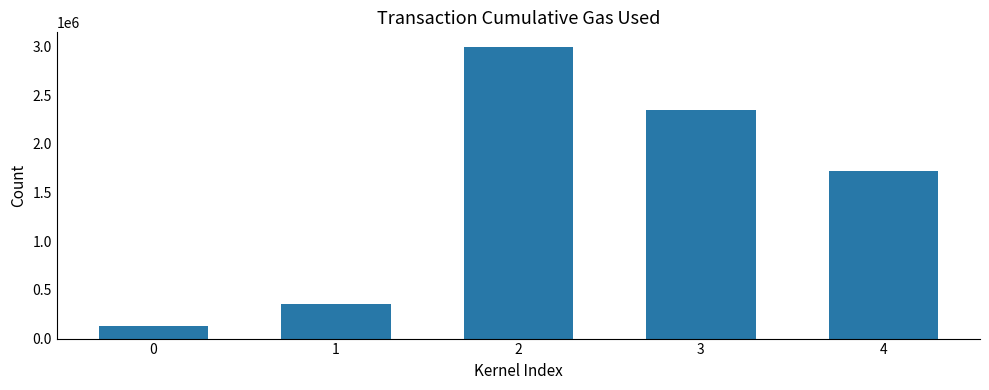

Reading left to right, list all the values displayed in this chart.

0=126000	1=355000	2=2997540	3=2345063	4=1725079